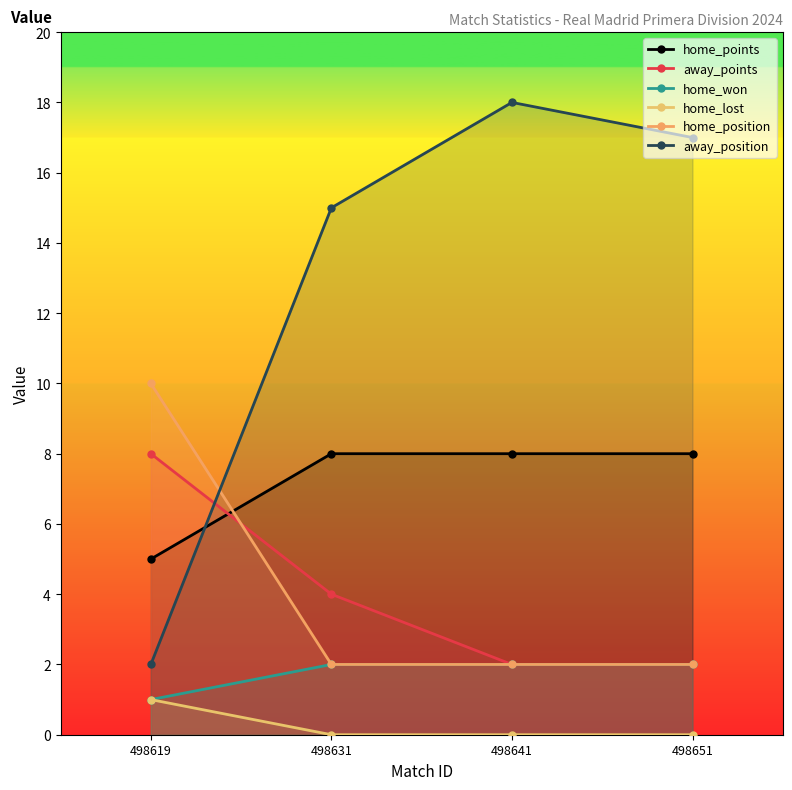

At which label is home_lost closest to 0?

498631